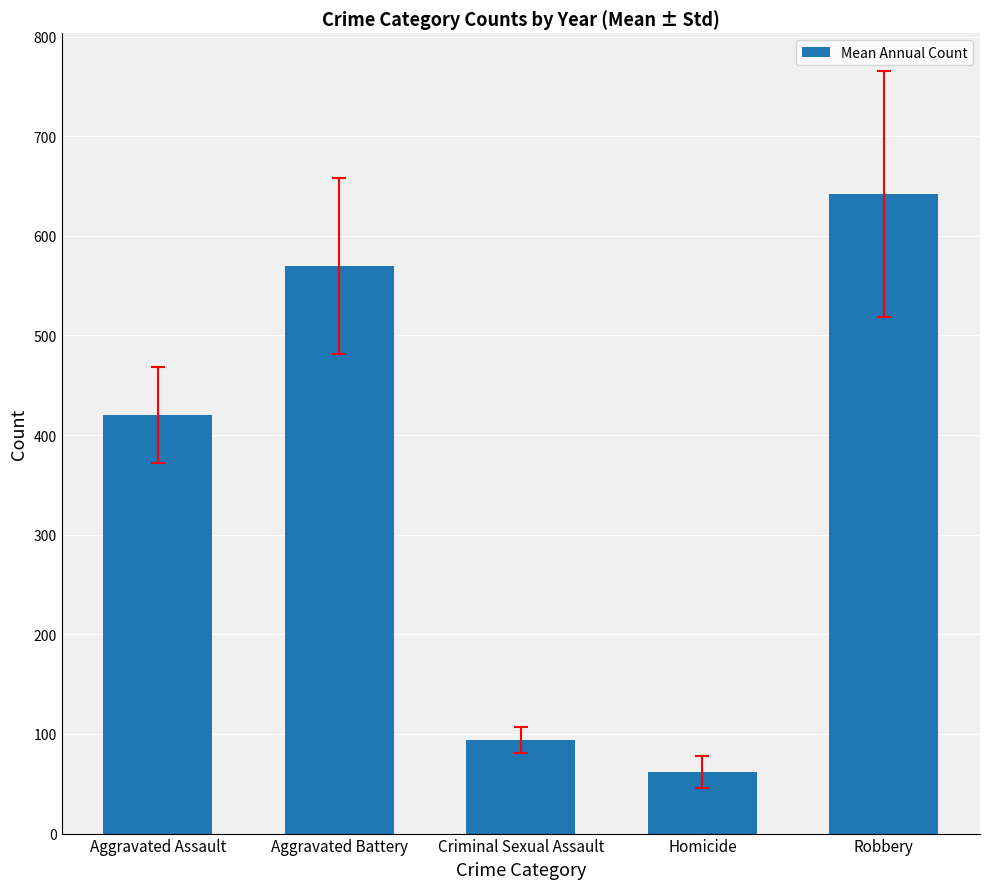

What is the difference between the second highest and minimum values?

508.3